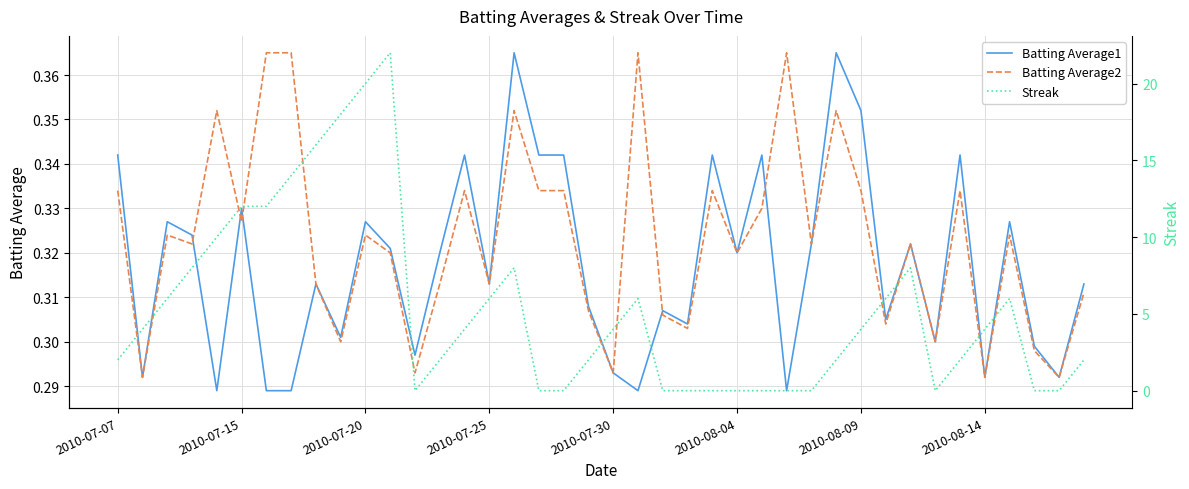

Is it true that Batting Average2 equals 0.2 at 2010-07-20?

False